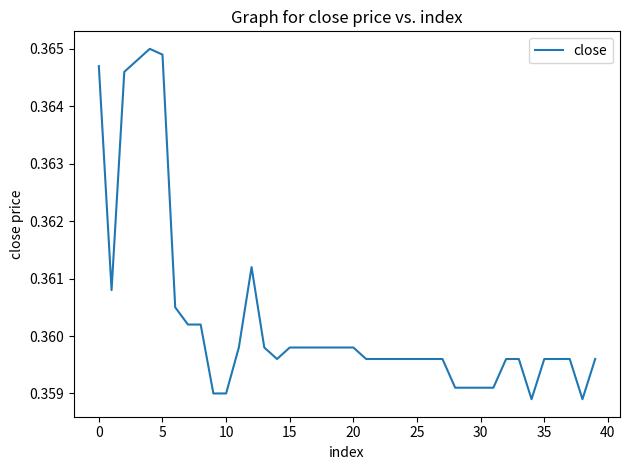

Does the chart have visible grid lines?

No